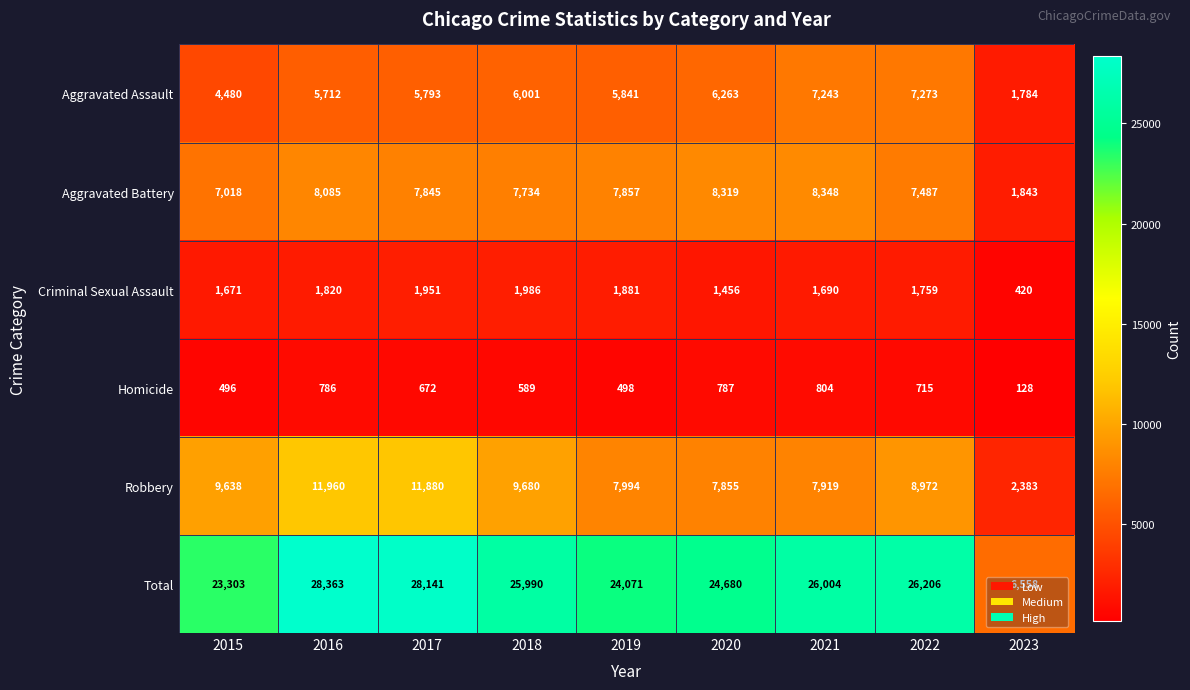

What is the difference between the second highest and minimum values in the Robbery series?

9497